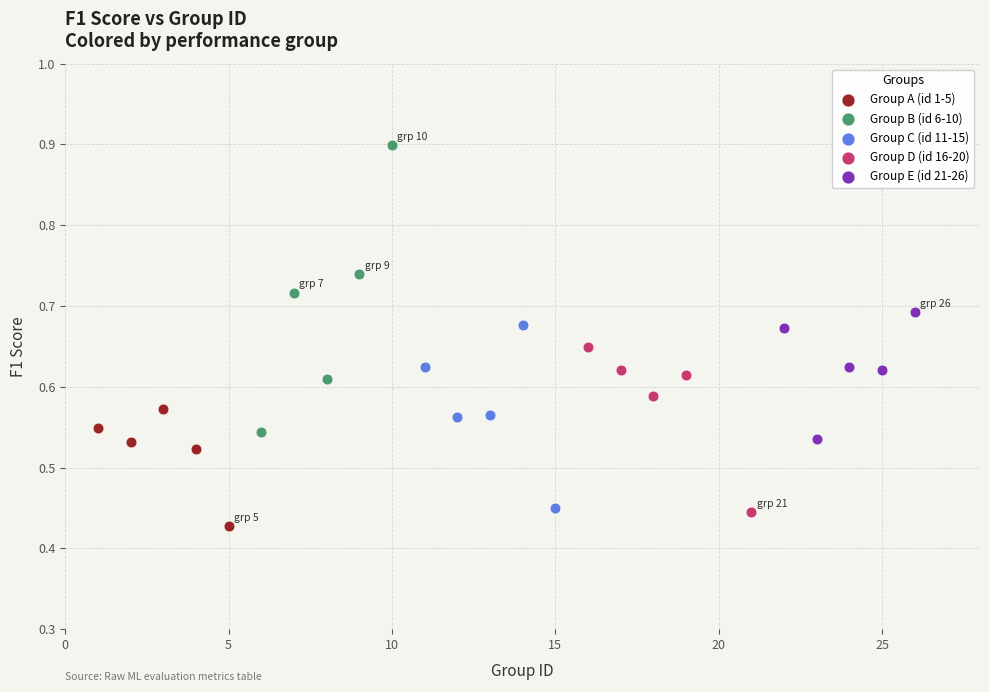

Which series contains the highest Y value?

Group B (id 6-10)